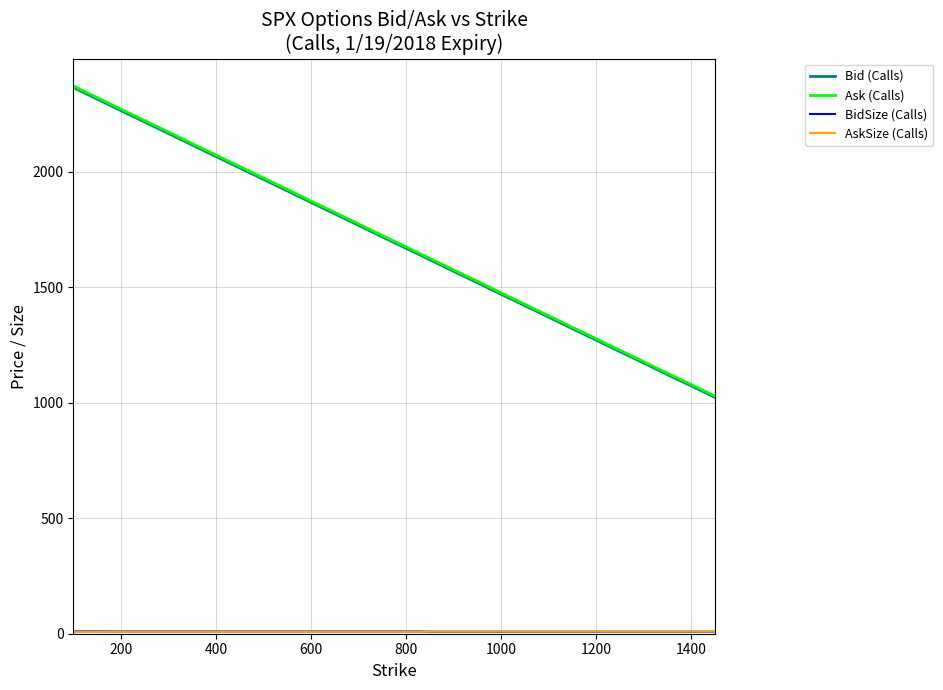

How many values in the Bid (Calls) series exceed 1469?

19